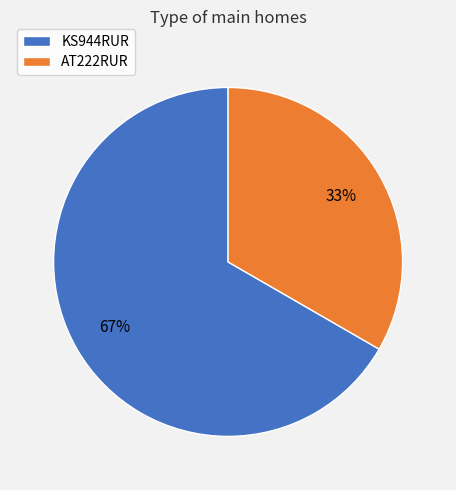

Is it true that AT222RUR is 42% of the pie?

False